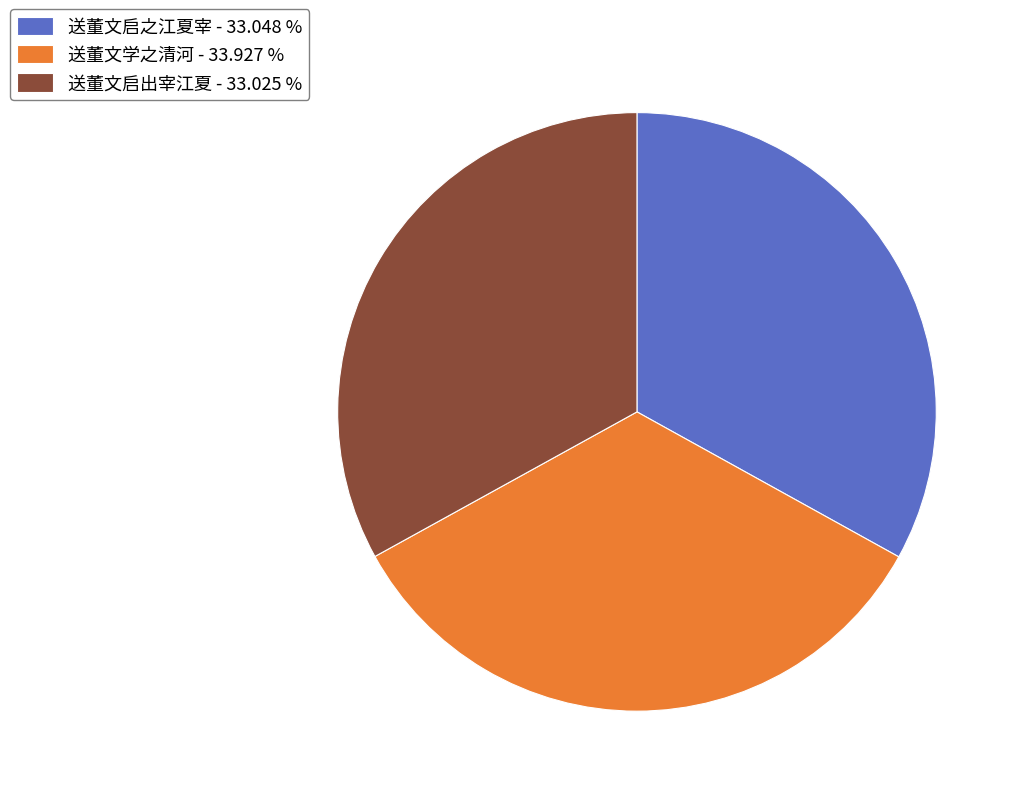

Does 送董文学之清河 - 33.927 % represent more than half of the total?

No